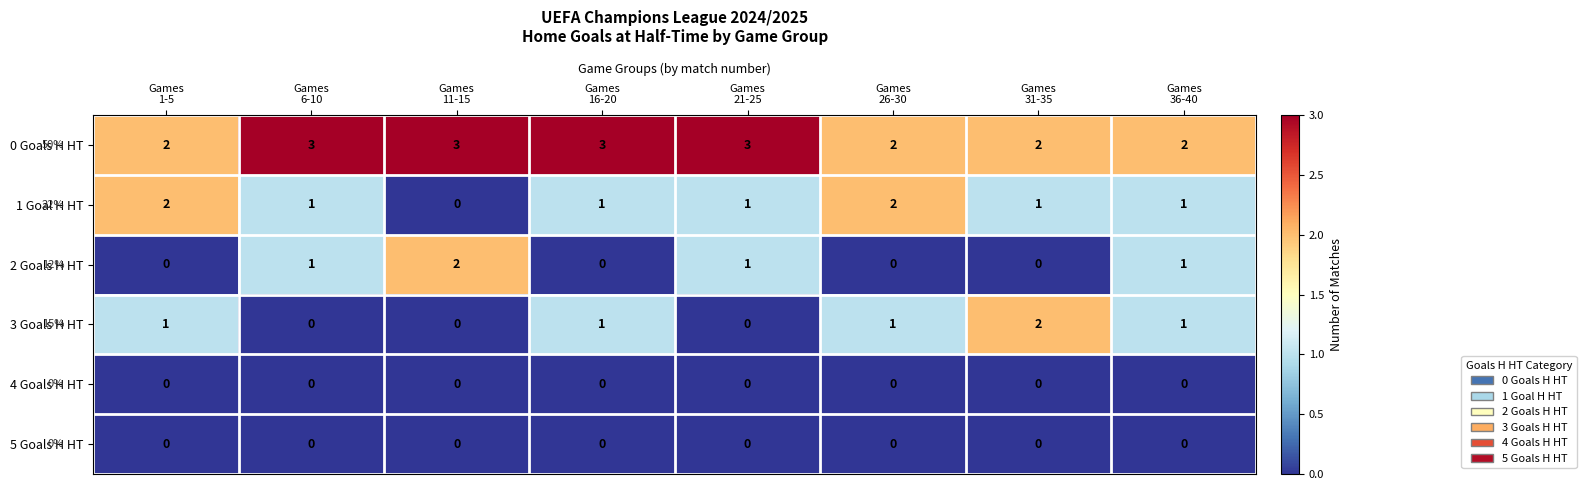

Which series has the largest total across all categories?

0 Goals H HT